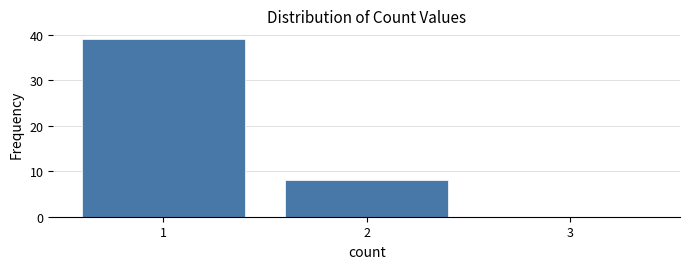

Over which range of the x-axis is the bar tallest?

0.5 to 1.5